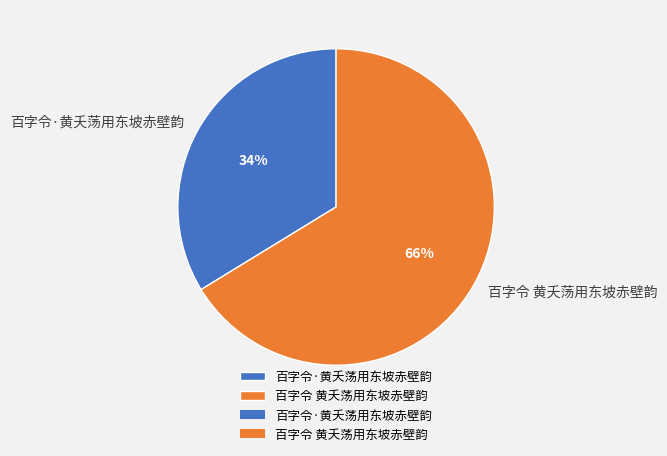

To the nearest percent, what is the average slice percentage?

50%